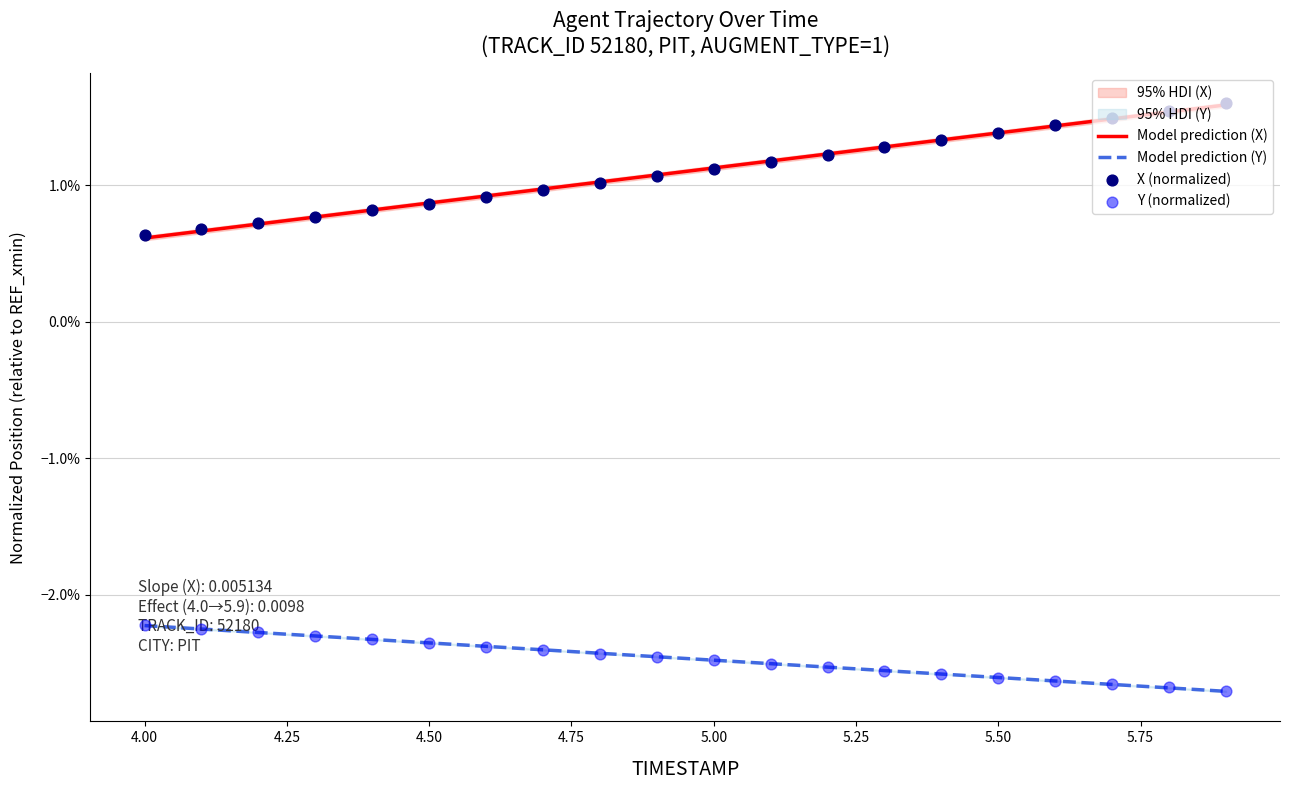

Which series contains the highest Y value?

X